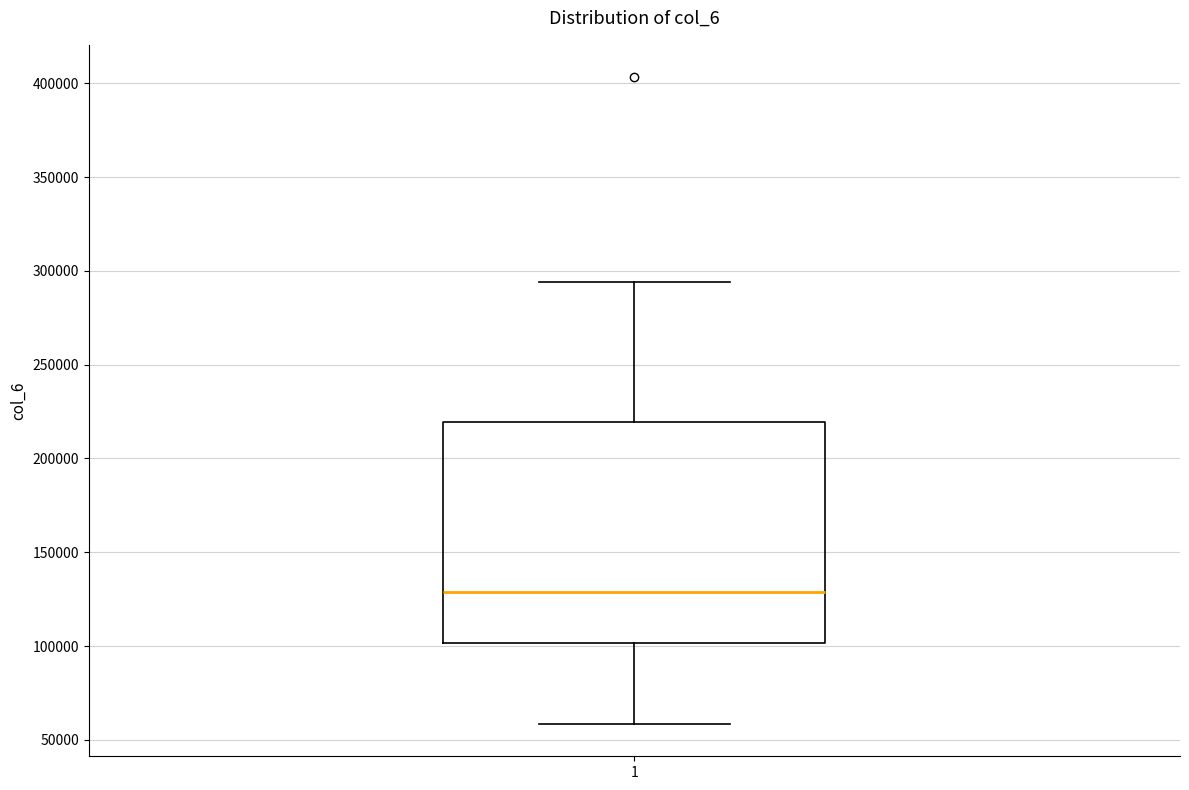

Read this box plot against the y-axis: the position of the median line, the range covered by the box, and the ends of both whiskers. The values are not printed on the chart, so give them approximately, as read against the axis.

median 130000, box 100000 to 220000, whiskers 60000 to 295000